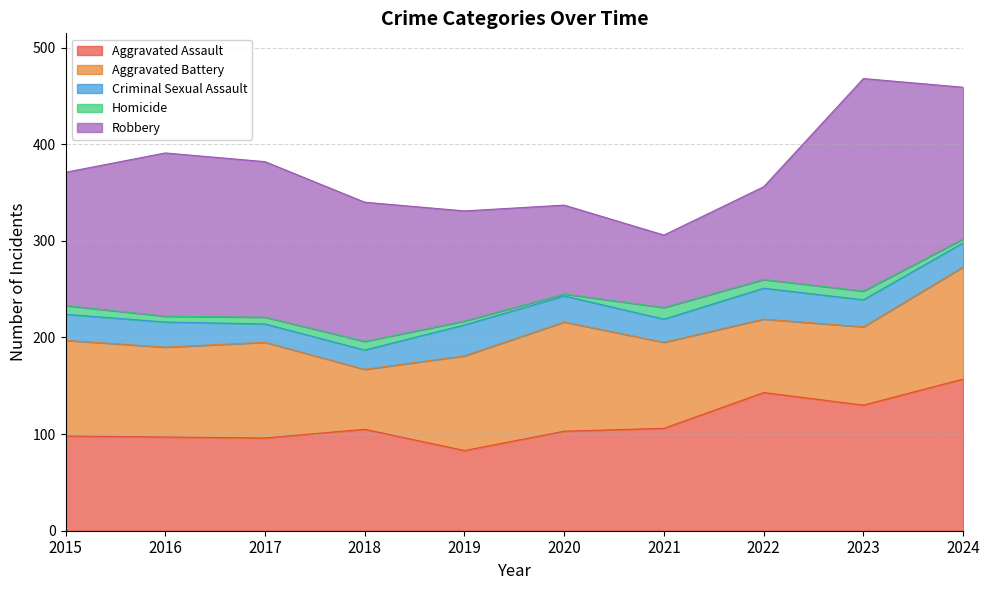

What is the difference between the maximum and second lowest values in the Aggravated Battery series?

40